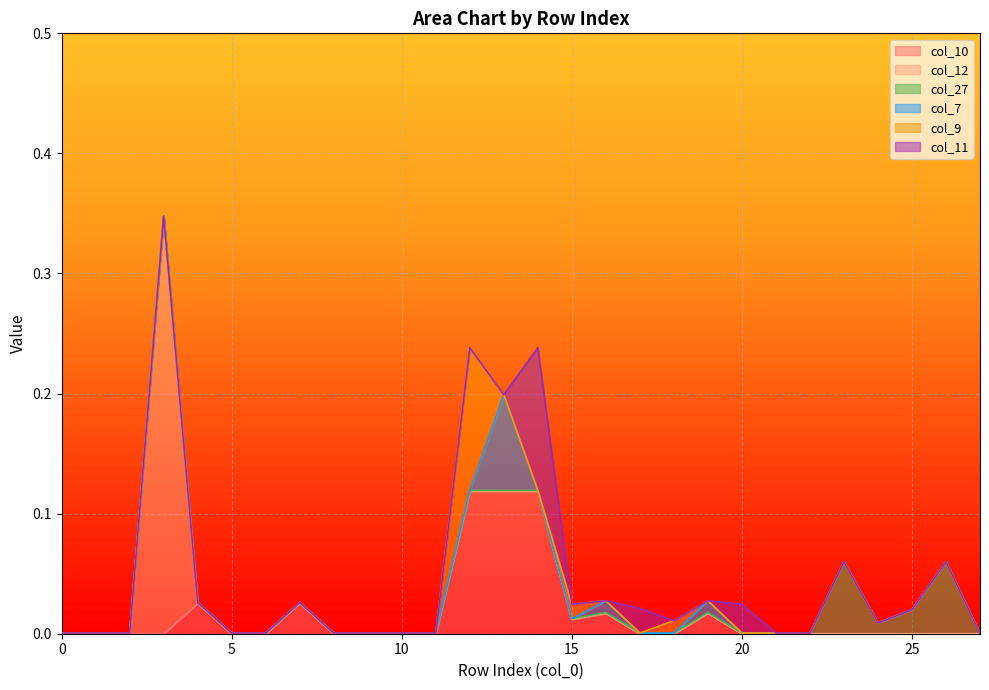

Reading left to right, list all the values displayed in this chart.

col_10: 0=0.0	1=0.0	2=0.0	3=0.0	4=0.0	5=0.0	6=0.0	7=0.0	8=0.0	9=0.0	10=0.0	11=0.0	12=0.1	13=0.1	14=0.1	15=0.0	16=0.0	17=0.0	18=0.0	19=0.0	20=0.0	21=0.0	22=0.0	23=0.0	24=0.0	25=0.0	26=0.0	27=0.0
col_12: 0=0.0	1=0.0	2=0.0	3=0.3	4=0.0	5=0.0	6=0.0	7=0.0	8=0.0	9=0.0	10=0.0	11=0.0	12=0.0	13=0.0	14=0.0	15=0.0	16=0.0	17=0.0	18=0.0	19=0.0	20=0.0	21=0.0	22=0.0	23=0.0	24=0.0	25=0.0	26=0.0	27=0.0
col_27: 0=0.0	1=0.0	2=0.0	3=0.0	4=0.0	5=0.0	6=0.0	7=0.0	8=0.0	9=0.0	10=0.0	11=0.0	12=0.0	13=0.0	14=0.0	15=0.0	16=0.0	17=0.0	18=0.0	19=0.0	20=0.0	21=0.0	22=0.0	23=0.1	24=0.0	25=0.0	26=0.1	27=0.0
col_7: 0=0.0	1=0.0	2=0.0	3=0.0	4=0.0	5=0.0	6=0.0	7=0.0	8=0.0	9=0.0	10=0.0	11=0.0	12=0.0	13=0.1	14=0.0	15=0.0	16=0.0	17=0.0	18=0.0	19=0.0	20=0.0	21=0.0	22=0.0	23=0.0	24=0.0	25=0.0	26=0.0	27=0.0
col_9: 0=0.0	1=0.0	2=0.0	3=0.0	4=0.0	5=0.0	6=0.0	7=0.0	8=0.0	9=0.0	10=0.0	11=0.0	12=0.1	13=0.0	14=0.0	15=0.0	16=0.0	17=0.0	18=0.0	19=0.0	20=0.0	21=0.0	22=0.0	23=0.0	24=0.0	25=0.0	26=0.0	27=0.0
col_11: 0=0.0	1=0.0	2=0.0	3=0.0	4=0.0	5=0.0	6=0.0	7=0.0	8=0.0	9=0.0	10=0.0	11=0.0	12=0.0	13=0.0	14=0.1	15=0.0	16=0.0	17=0.0	18=0.0	19=0.0	20=0.0	21=0.0	22=0.0	23=0.0	24=0.0	25=0.0	26=0.0	27=0.0